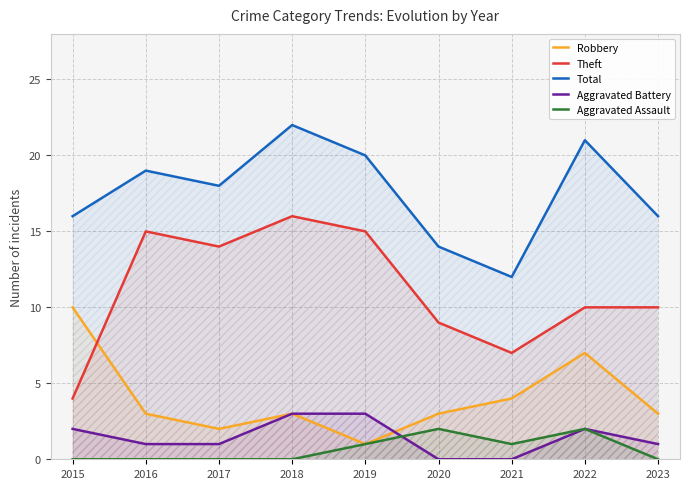

Where is the first local minimum for Robbery?

2017